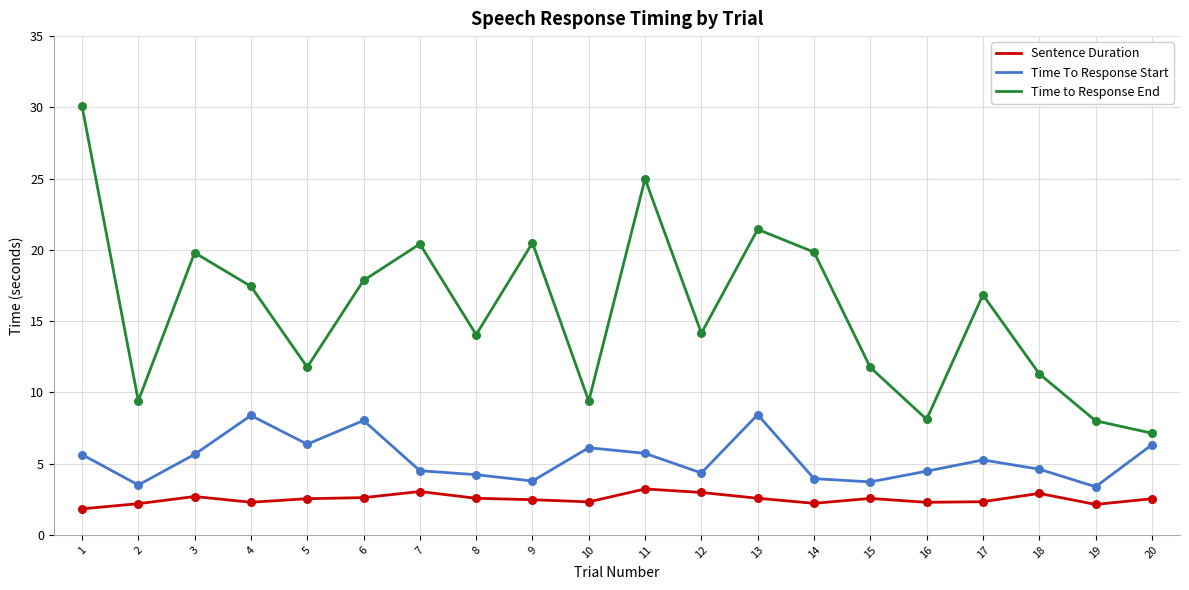

At how many categories does at least one series exceed 6?

20